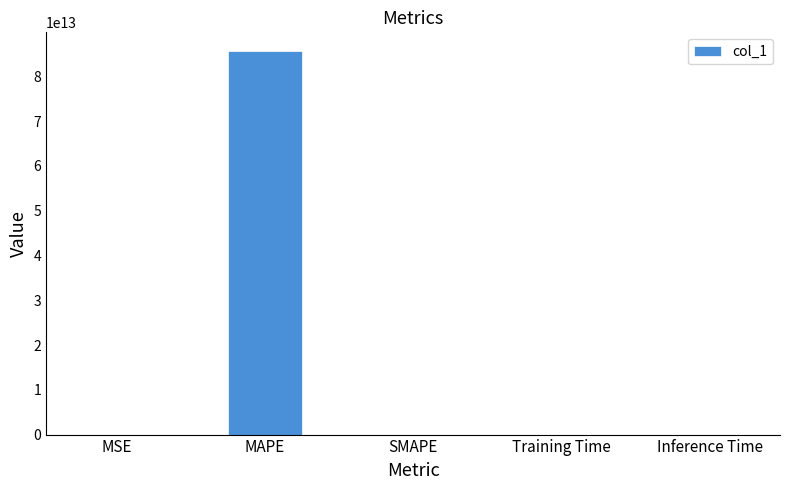

True or false: the data shows 0.0 at Inference Time.

True